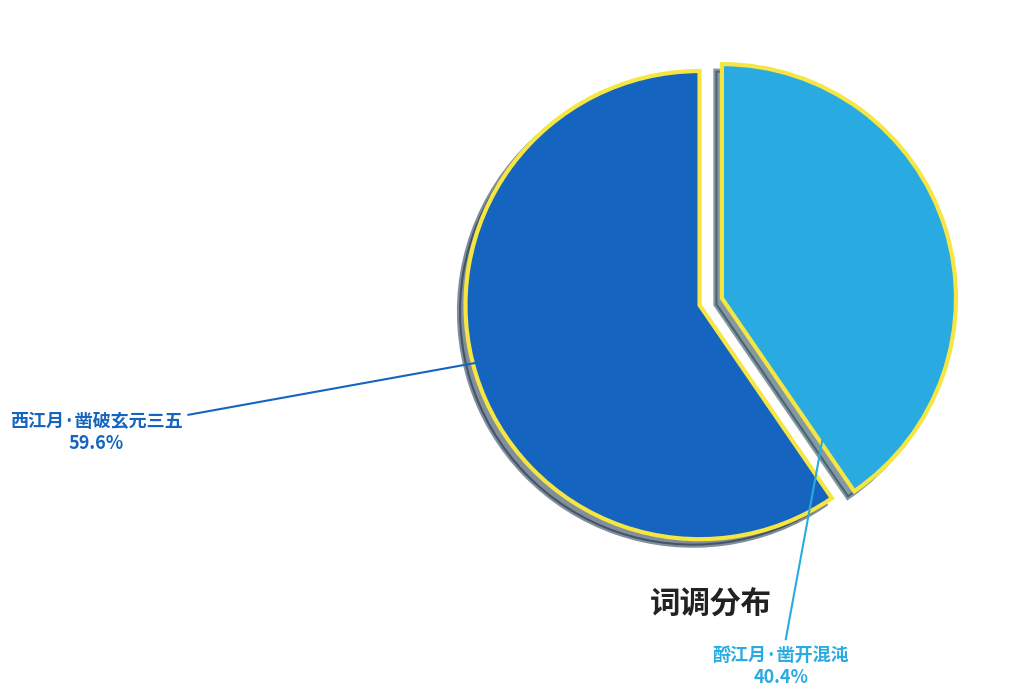

True or false: 西江月·凿破玄元三五 accounts for 60% of the total.

True